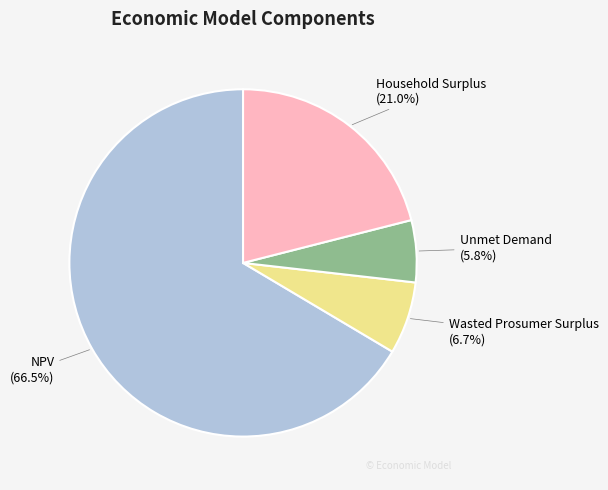

True or false: Unmet Demand accounts for 6% of the total.

True